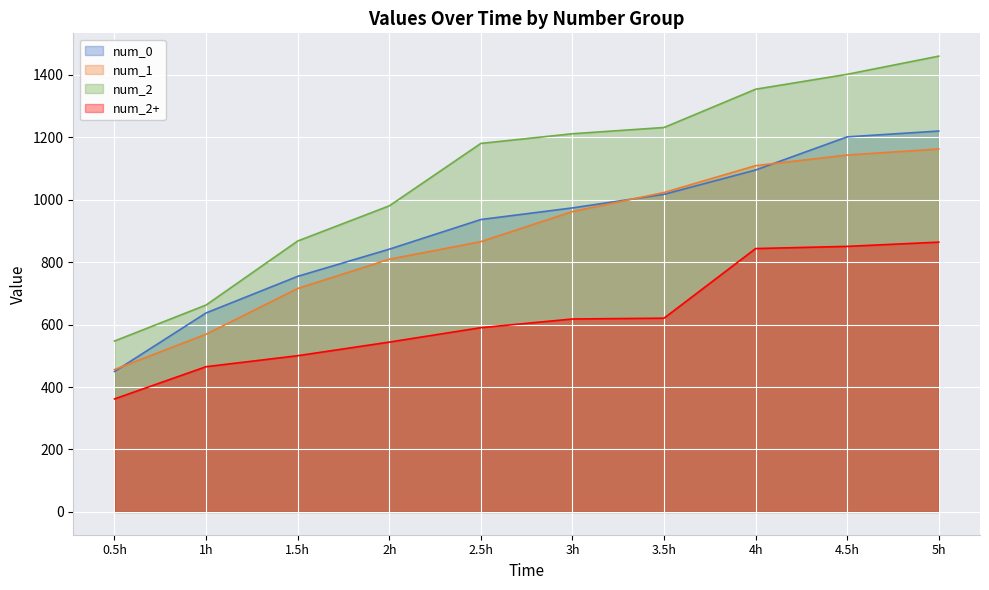

How many intersections are there between num_1 and num_0?

3